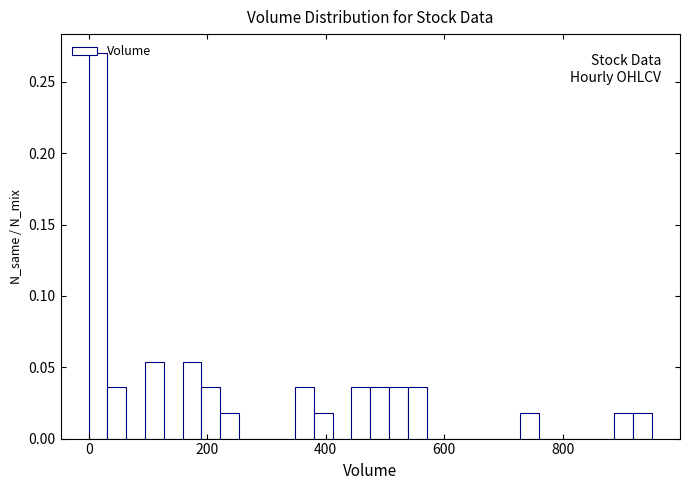

Around what value on the x-axis is the tallest bar? Give the approximate position of its centre, as read against the axis.

20